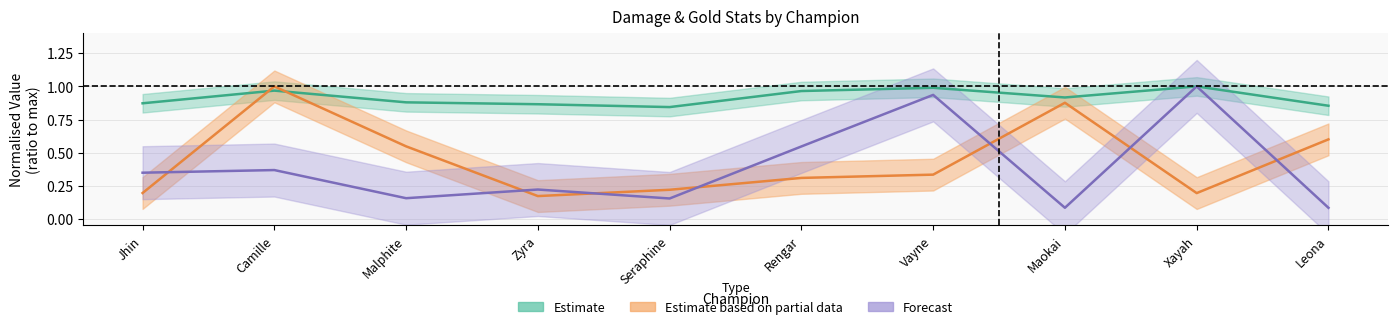

Is it true that goldEarned equals 1.0 at Xayah?

True